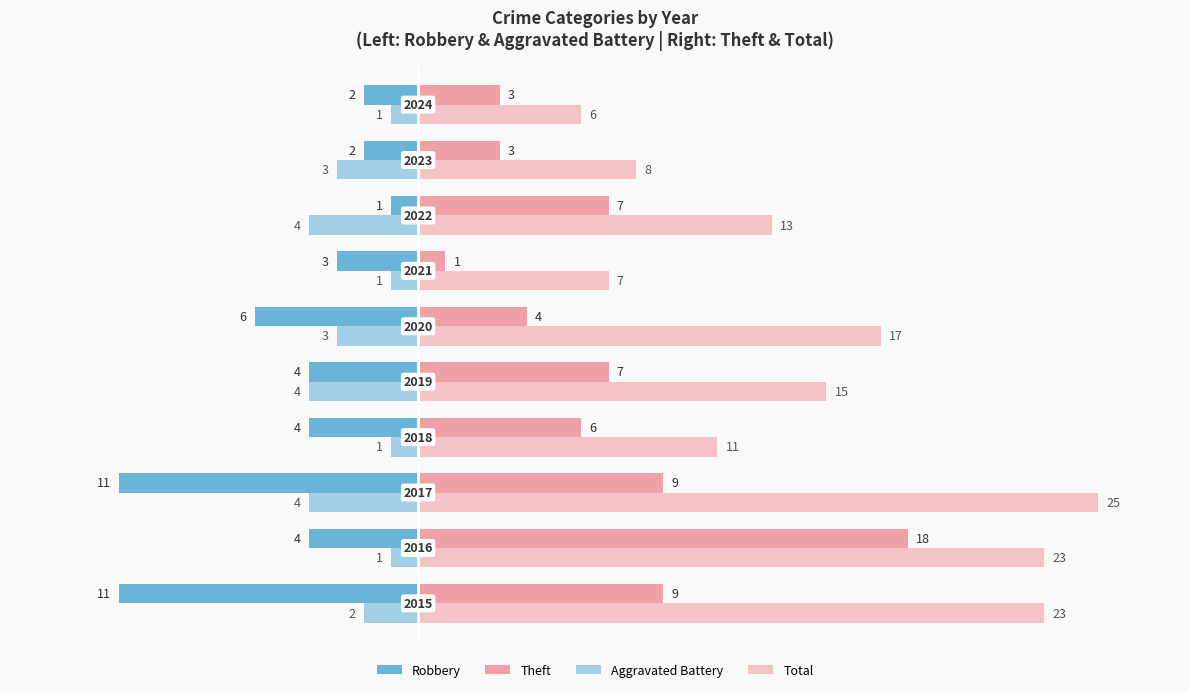

What is the sum of all Total values?

148